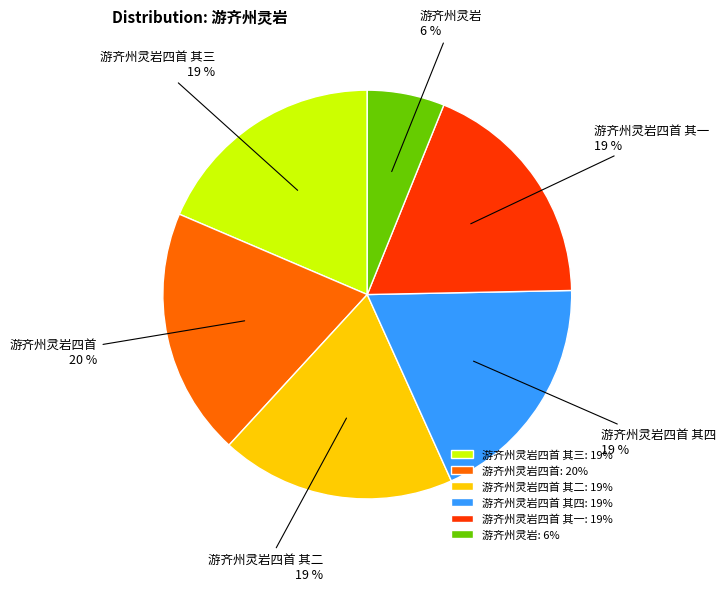

To the nearest percent, what is the average slice percentage?

17%